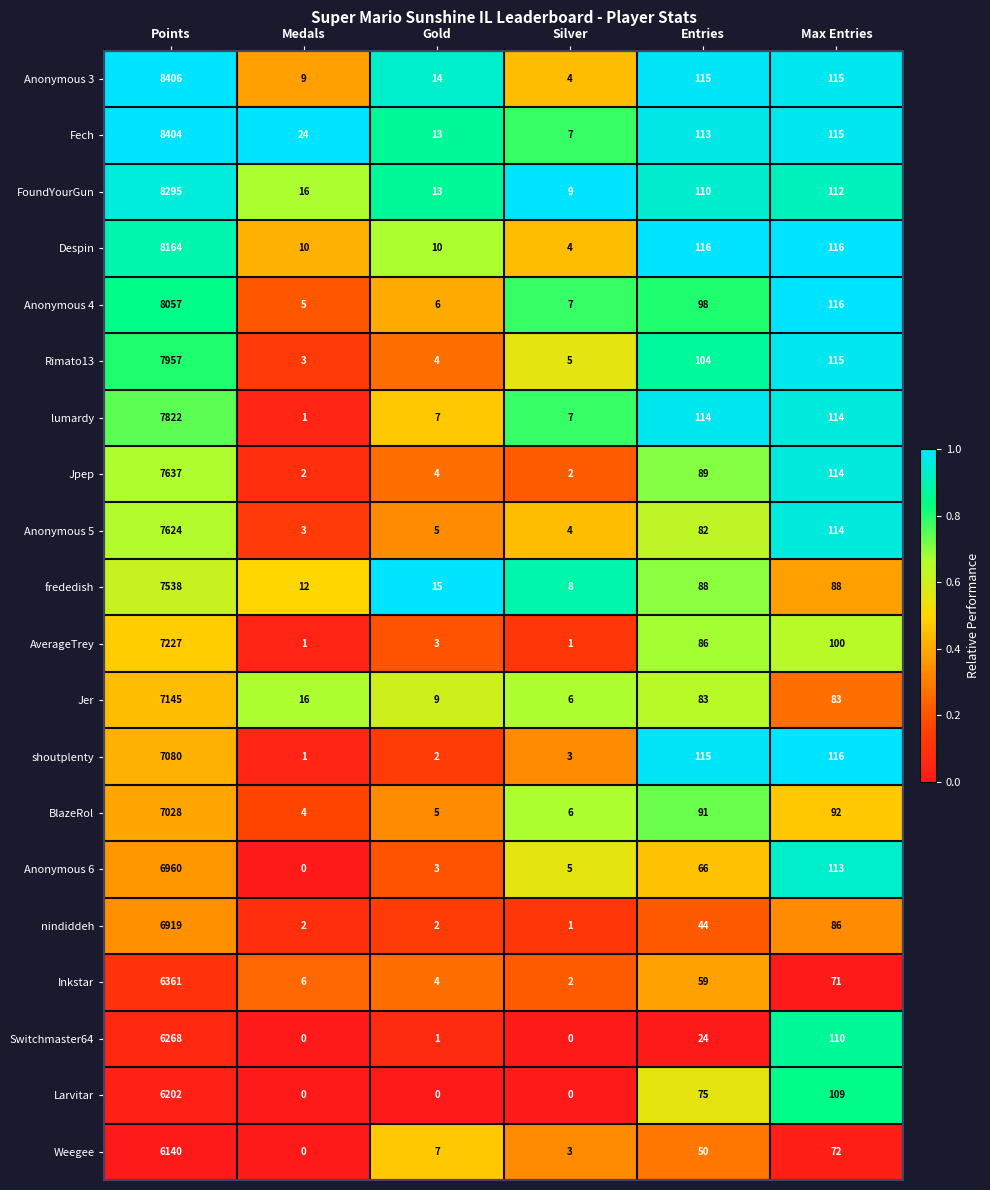

At which label does shoutplenty reach its minimum?

Medals